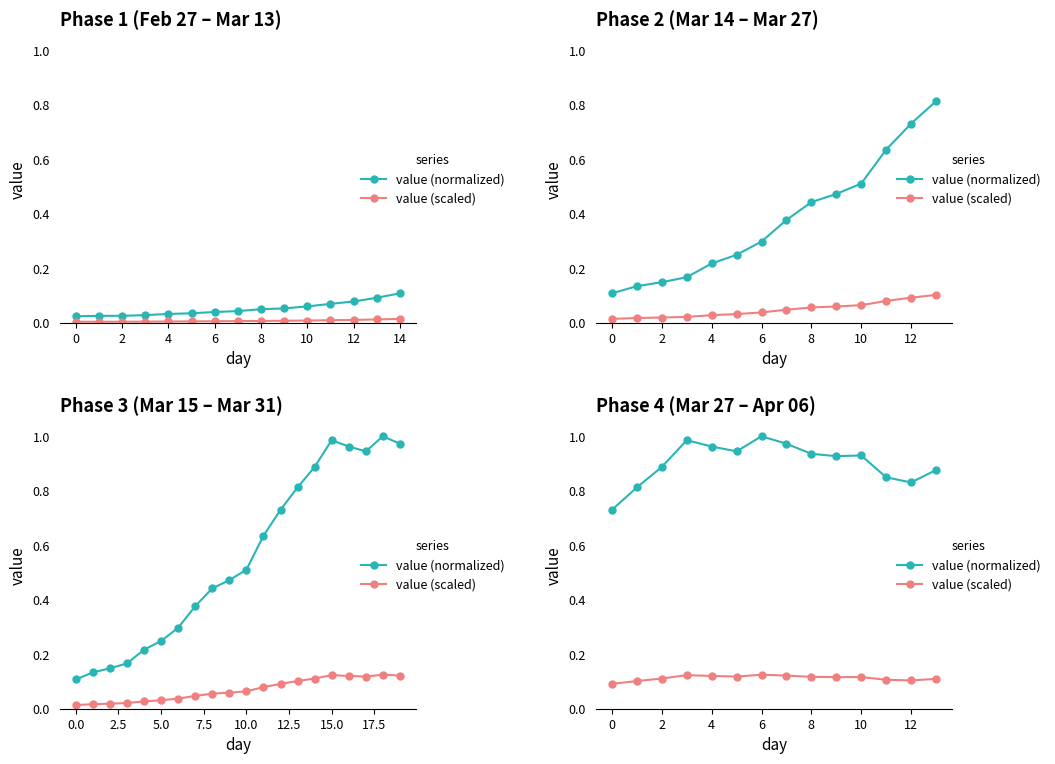

List the series in order of their overall mean, highest first.

value (normalized), value (scaled)